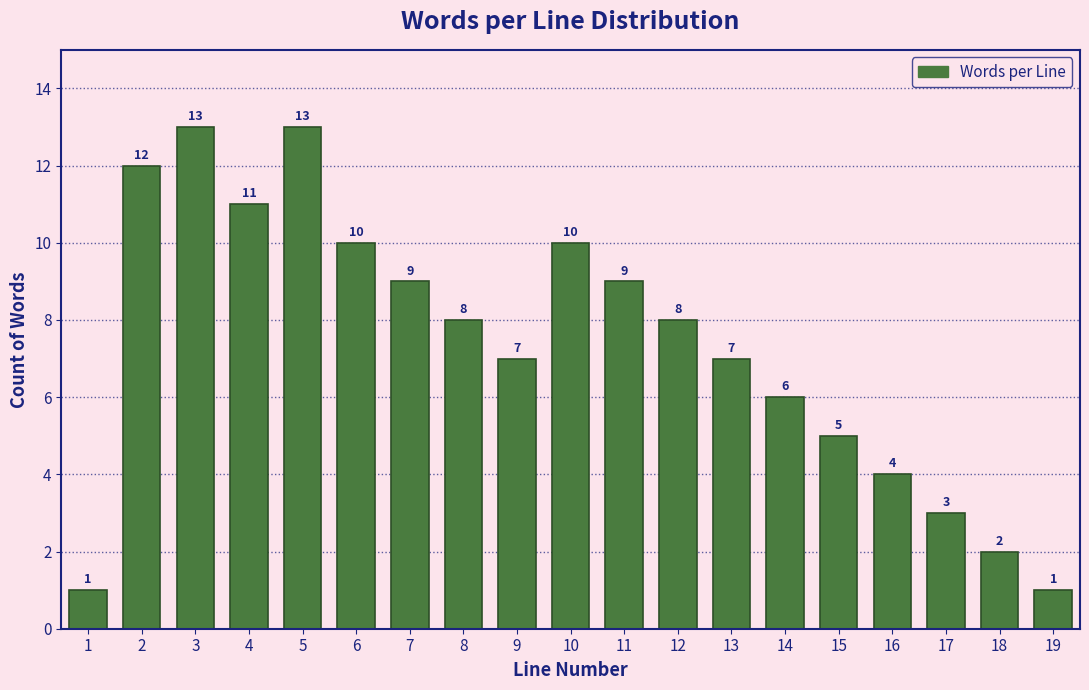

Reading right to left, transcribe all the data shown in this chart.

19=1	18=2	17=3	16=4	15=5	14=6	13=7	12=8	11=9	10=10	9=7	8=8	7=9	6=10	5=13	4=11	3=13	2=12	1=1